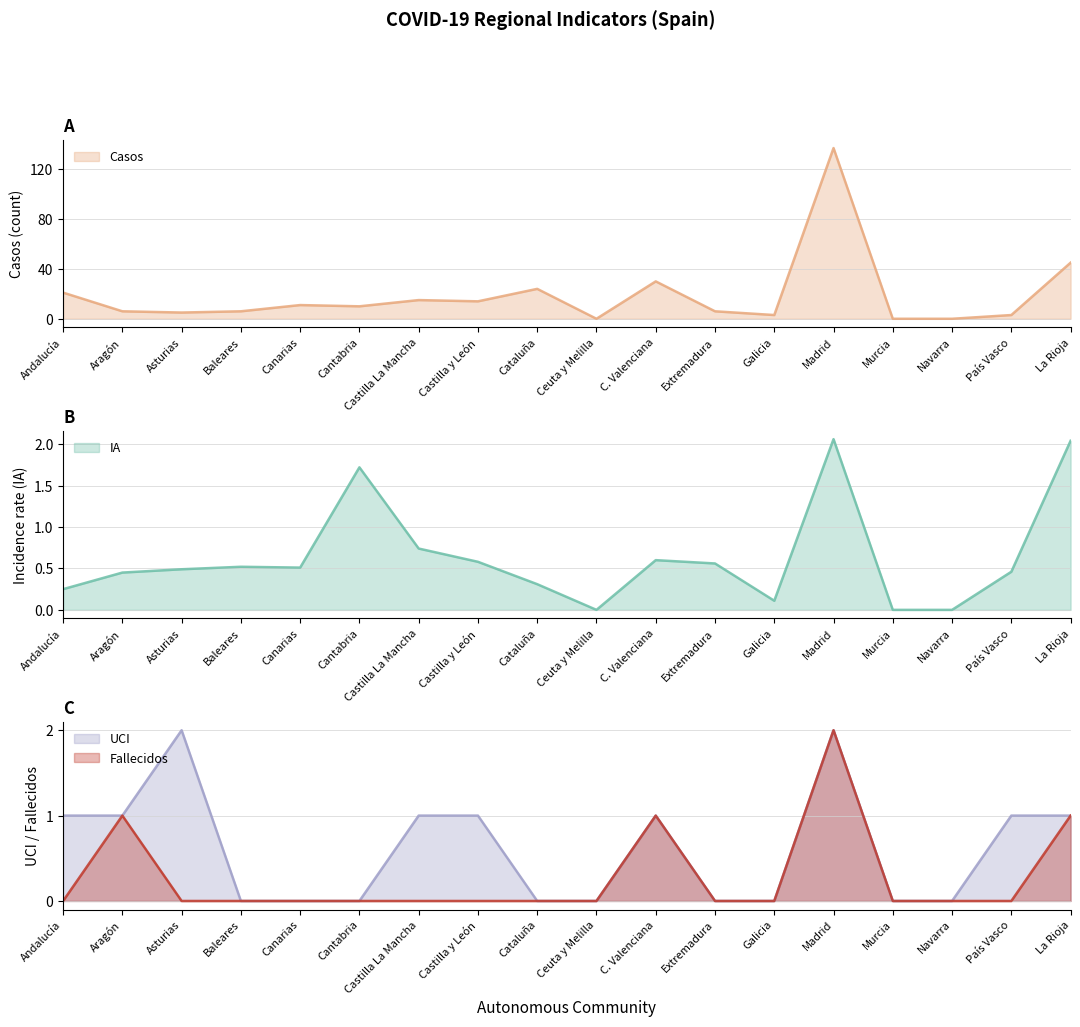

What is the approximate value of Fallecidos at La Rioja?

1